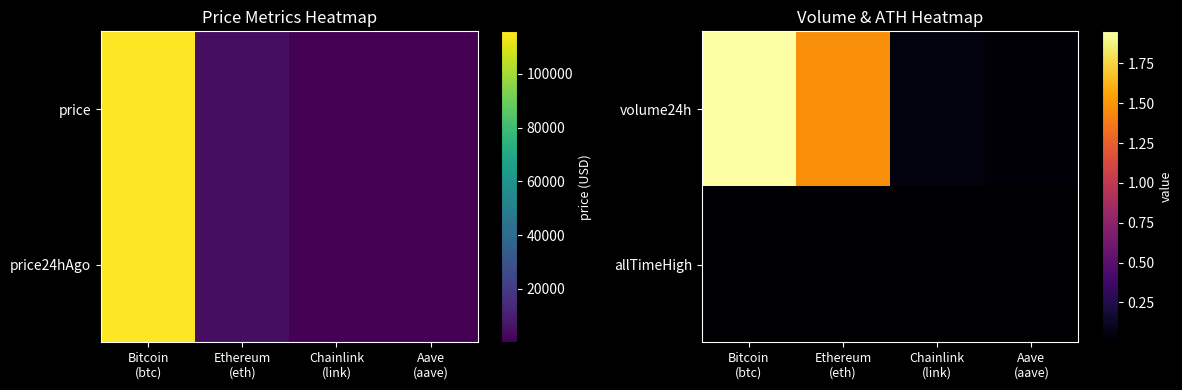

What is the difference between the allTimeHigh values at Ethereum (eth) and Chainlink (link)?

4893.4